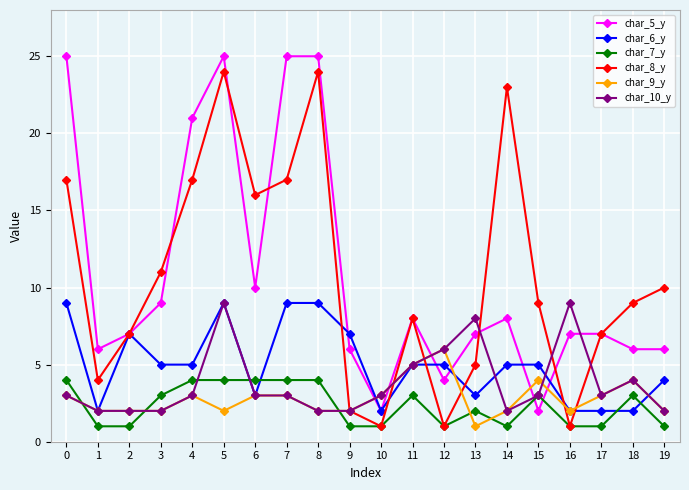

How many lines are shown in the chart?

6